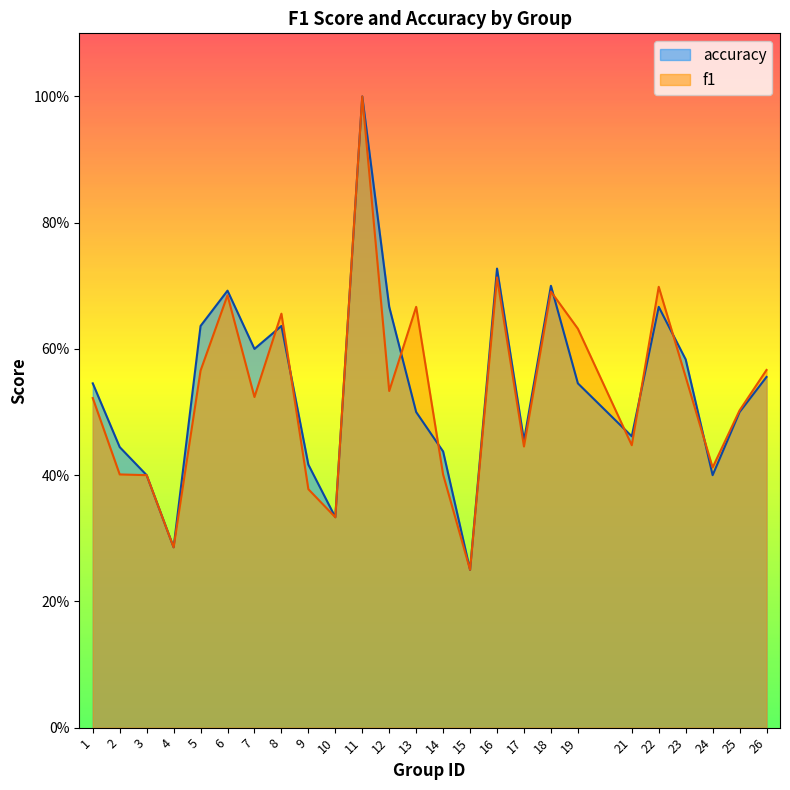

At which label is f1 closest to 0?

15